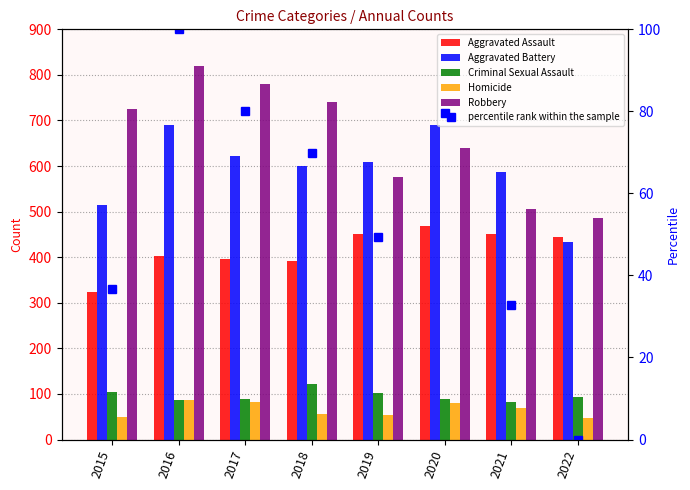

What is the total value across all series at 2018?

1980.8